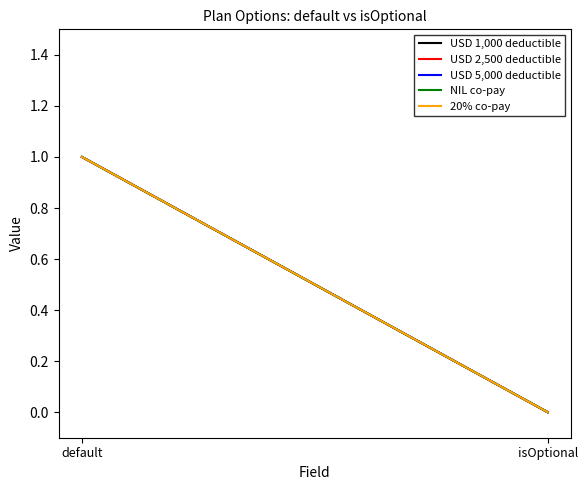

What are all the series names shown in the legend?

USD 1,000 deductible, USD 2,500 deductible, USD 5,000 deductible, NIL co-pay, 20% co-pay